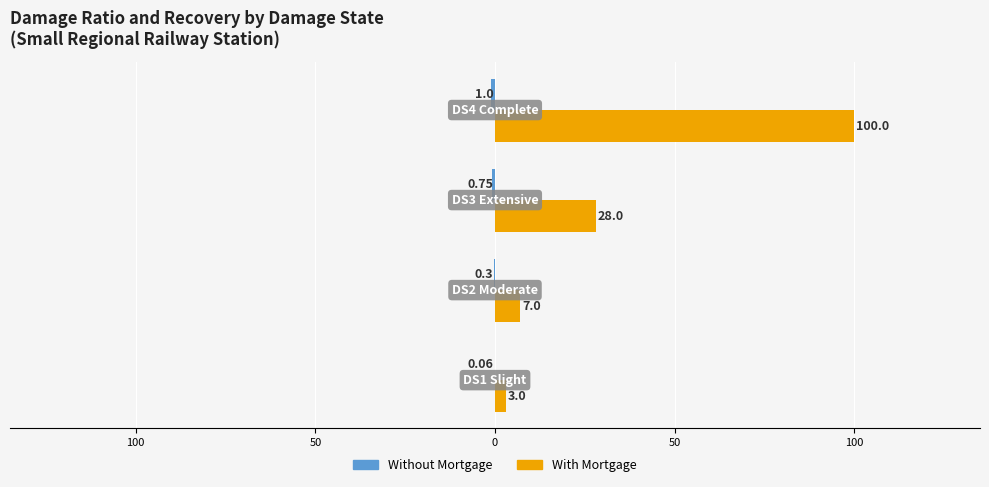

At how many categories does at least one series exceed 94?

1